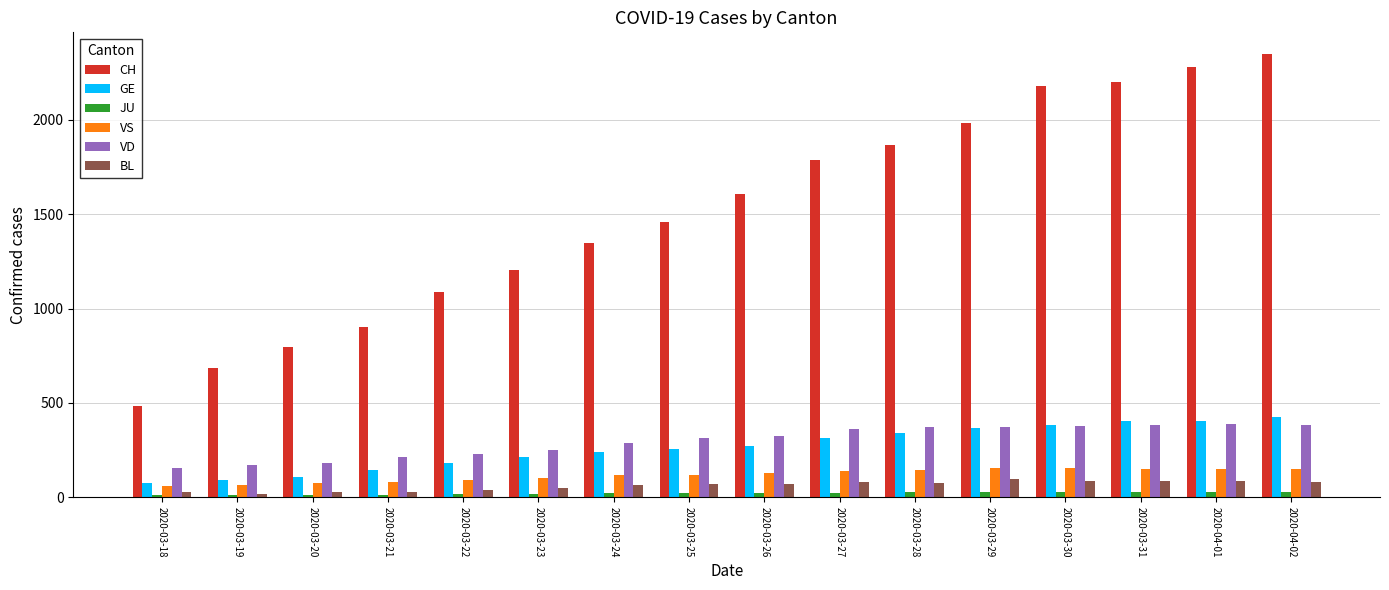

What is the difference between the VD values at 2020-03-19 and 2020-03-25?

142